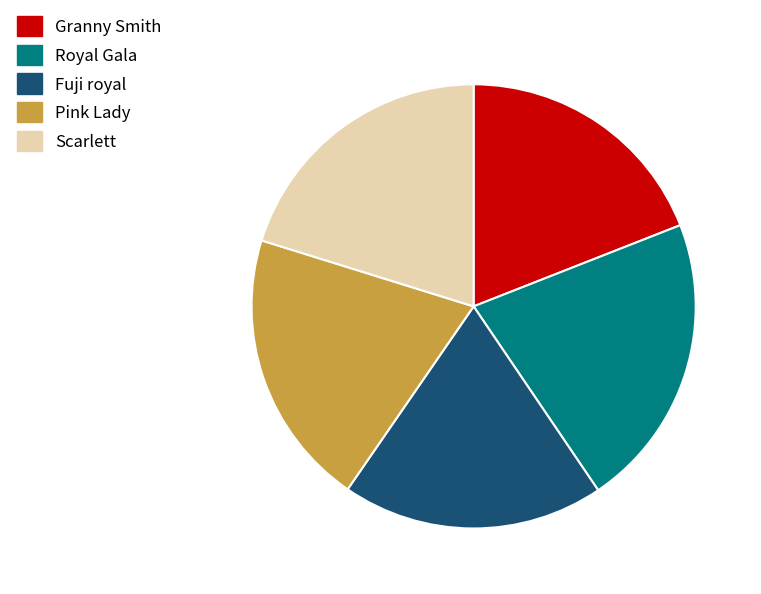

Is the sum of Pink Lady and Fuji royal greater than half?

No